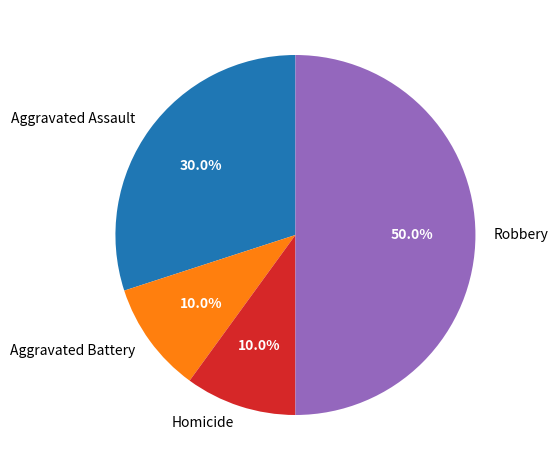

What is the ratio of the value at Aggravated Battery to the value at Aggravated Assault?

0.3